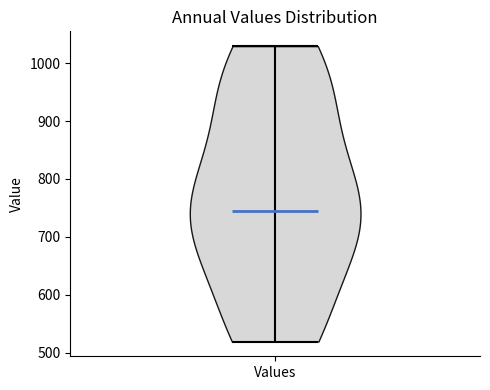

Read this violin plot against the y-axis: where its median line is, and the lowest and highest points the violin reaches. The values are not printed on the chart, so give them approximately, as read against the axis.

median line 740, lowest point 520, highest point 1030